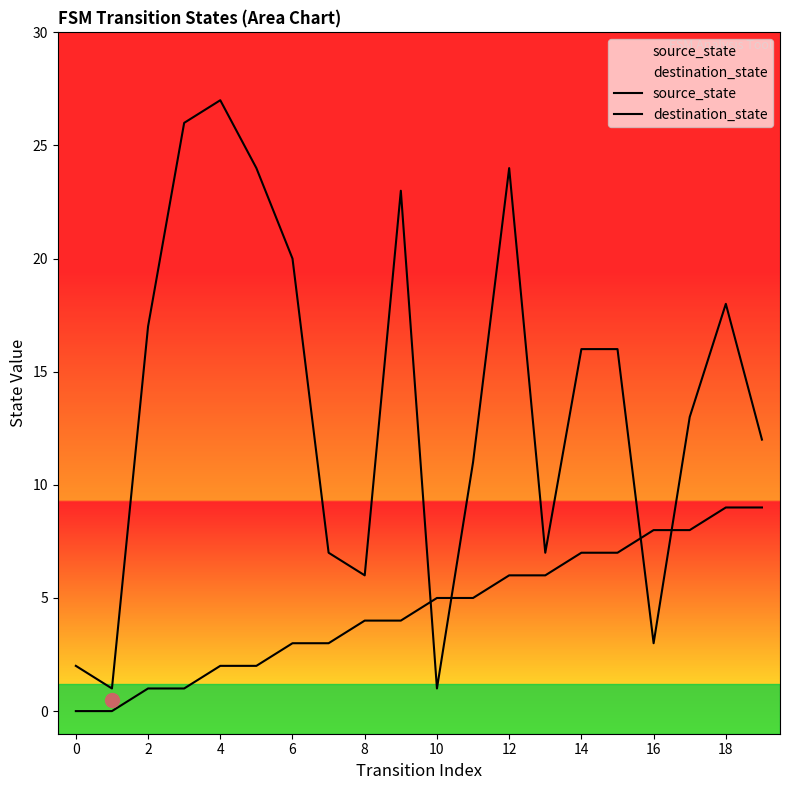

Does the chart have visible grid lines?

No